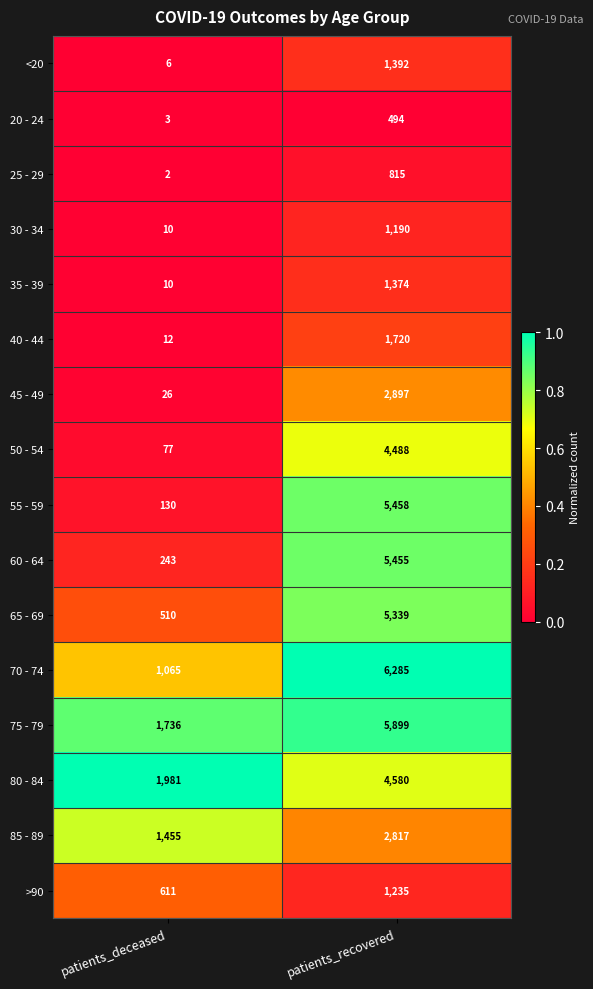

Which series changed the most between patients_deceased and patients_recovered?

55 - 59